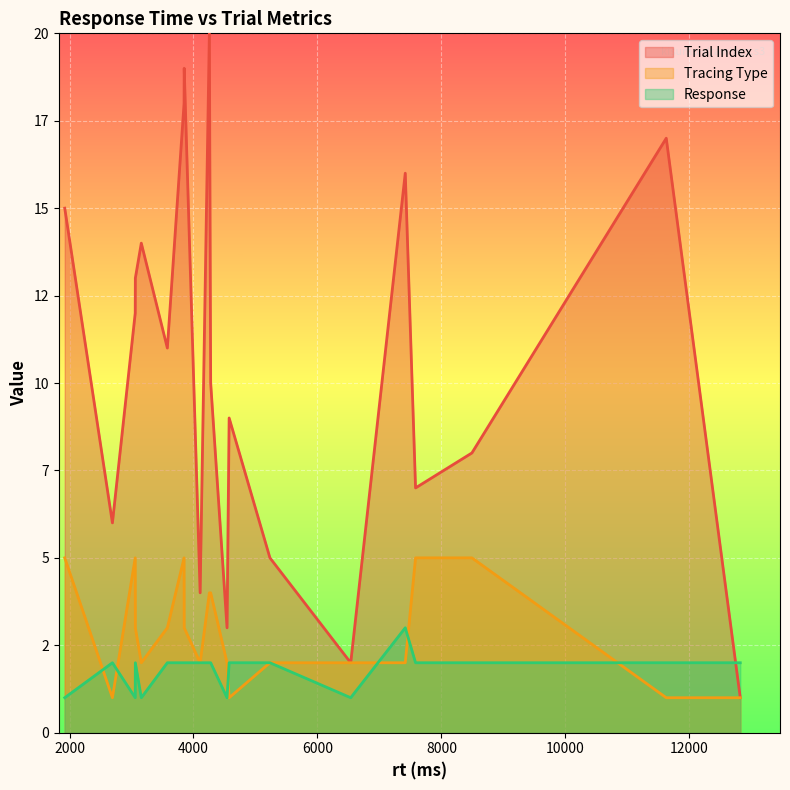

The value of tracing_type at 15 is 2. True or false?

True